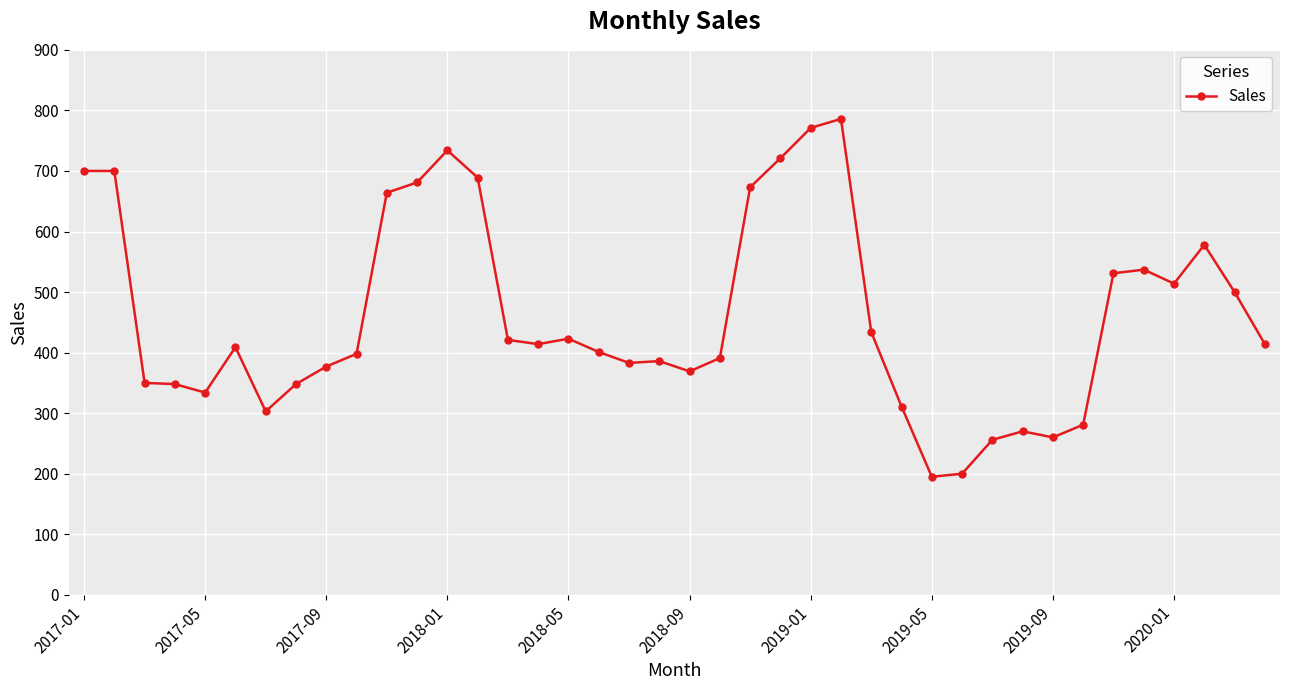

What is the minimum value shown in the chart?

195